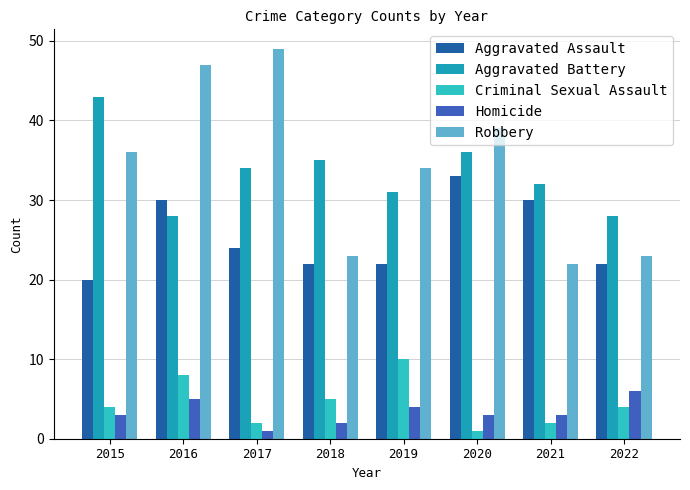

The value of Homicide at 2020 is 1. True or false?

False